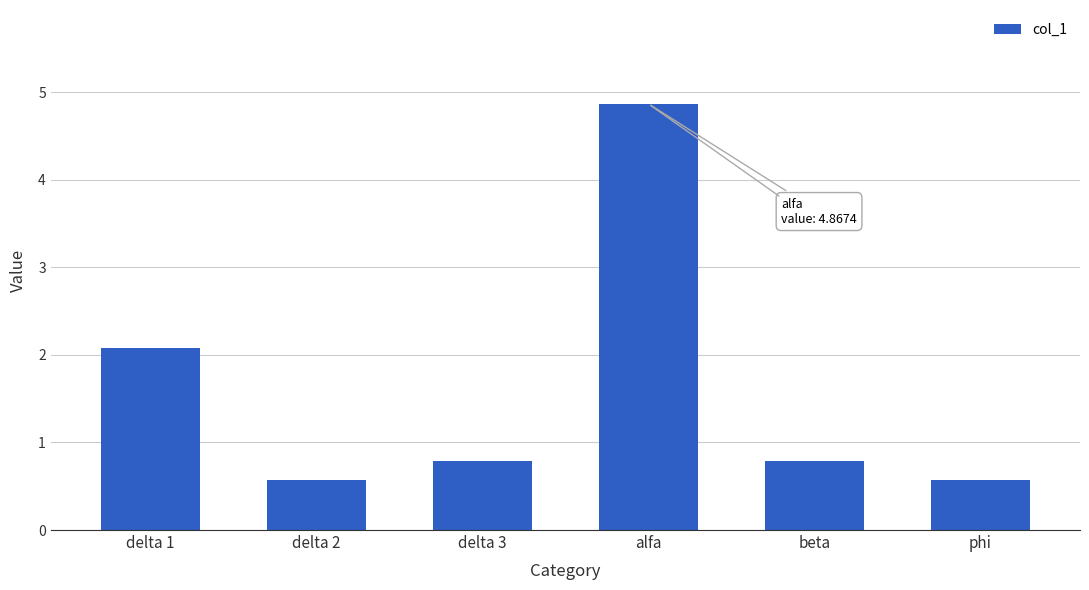

What is the greatest value displayed?

4.9